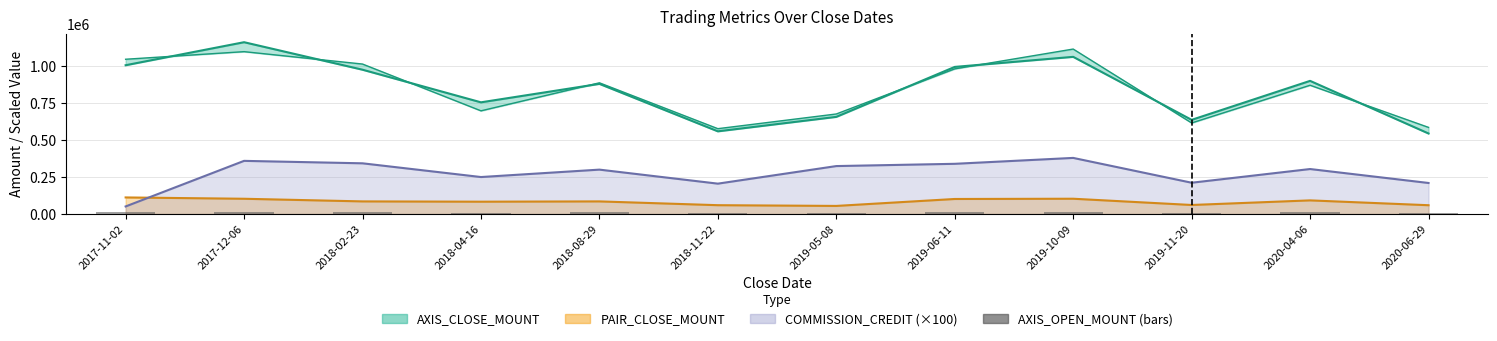

What is the ratio of the value at 2018-11-22 to the value at 2019-11-20?

0.9